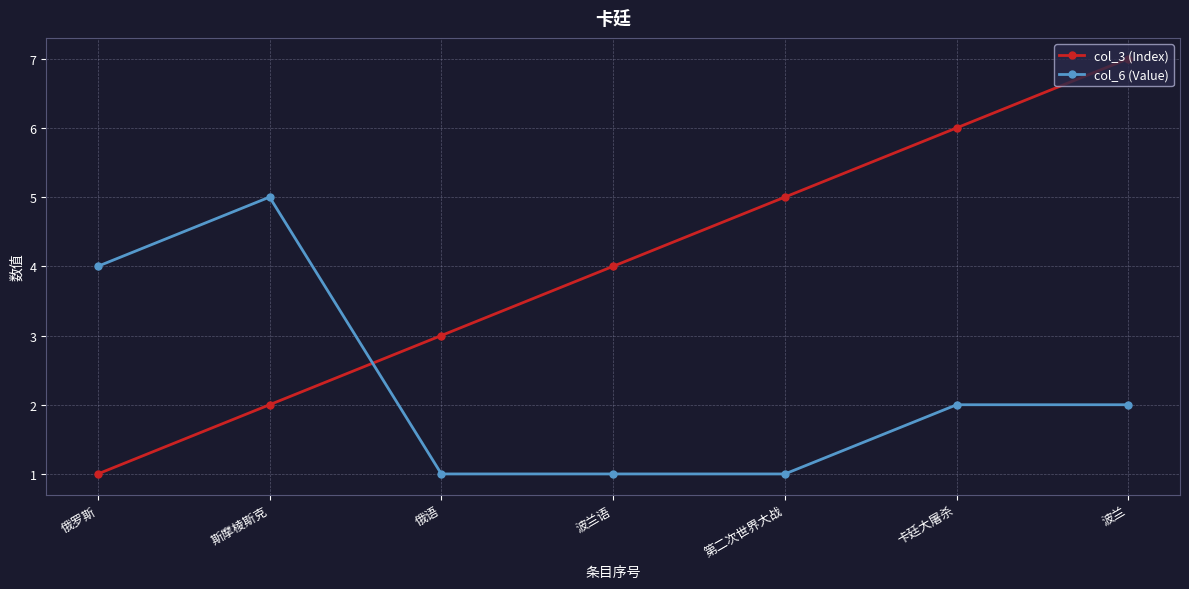

Is the value of col_3 (Index) at 俄罗斯 greater than the value of col_6 (Value) at 卡廷大屠杀?

No